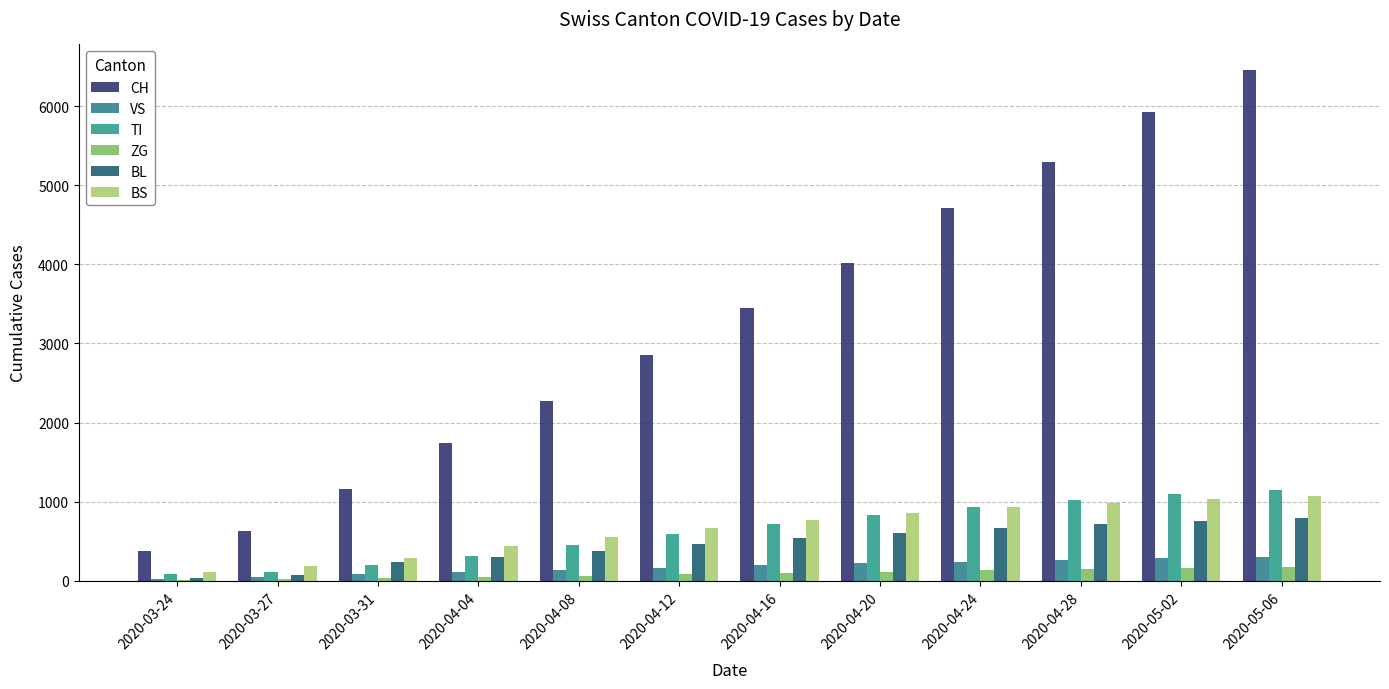

What value does the CH series have at 2020-04-04?

1742